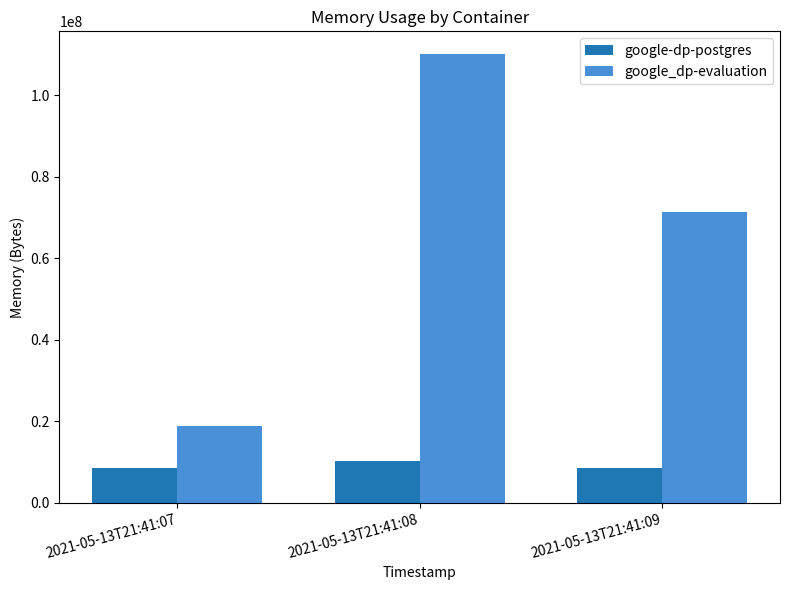

Which category has the highest value across all series?

2021-05-13T21:41:08